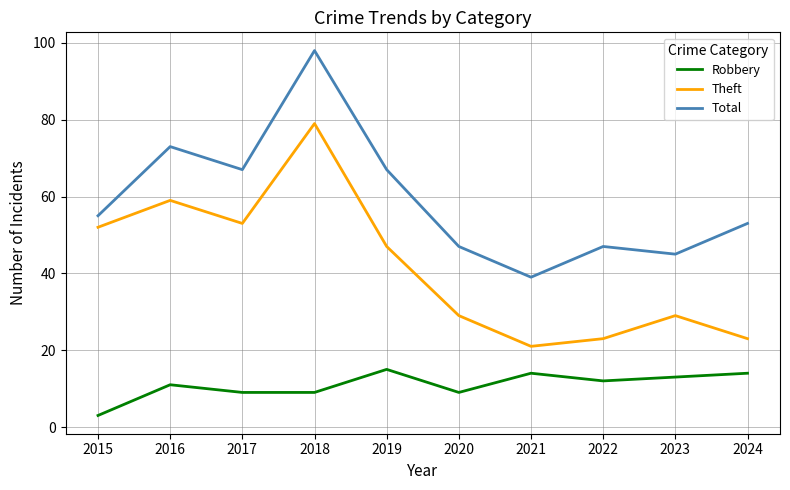

How many lines are shown in the chart?

3